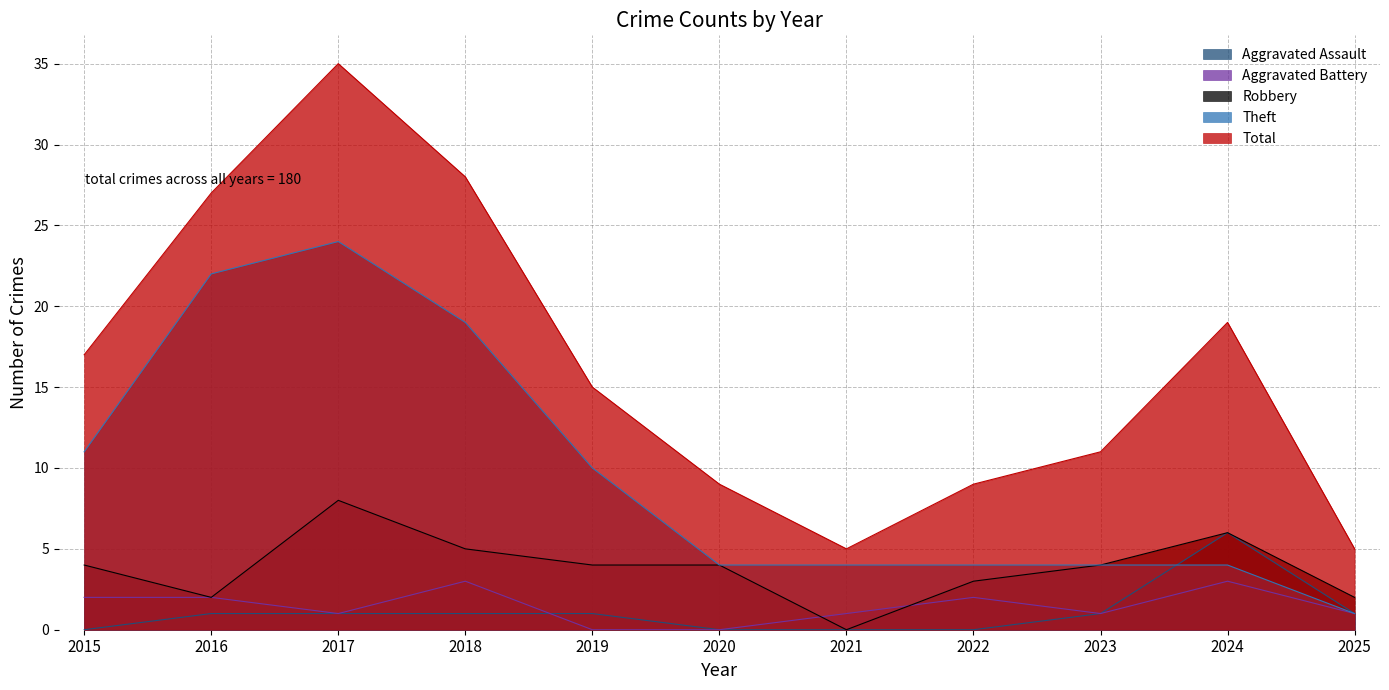

Reading left to right, list all the values displayed in this chart.

Aggravated Assault: 0	1	1	1	1	0	0	0	1	6	1
Aggravated Battery: 2	2	1	3	0	0	1	2	1	3	1
Robbery: 4	2	8	5	4	4	0	3	4	6	2
Theft: 11	22	24	19	10	4	4	4	4	4	1
Total: 17	27	35	28	15	9	5	9	11	19	5